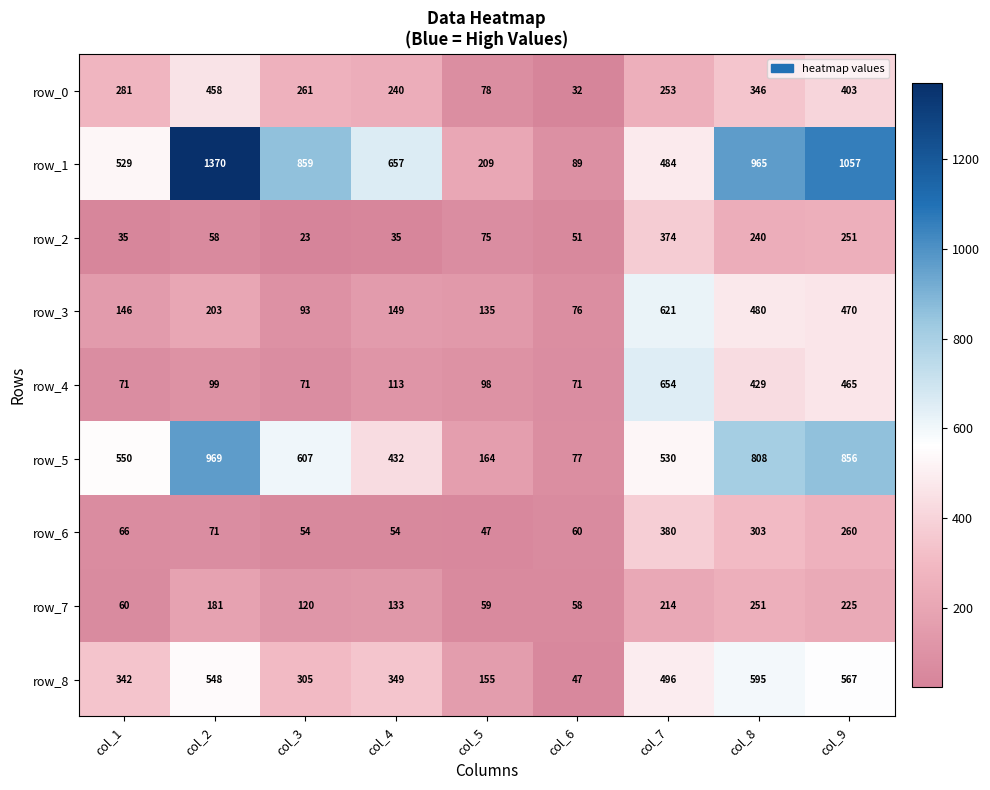

The value of row_6 at col_3 is 18. True or false?

False